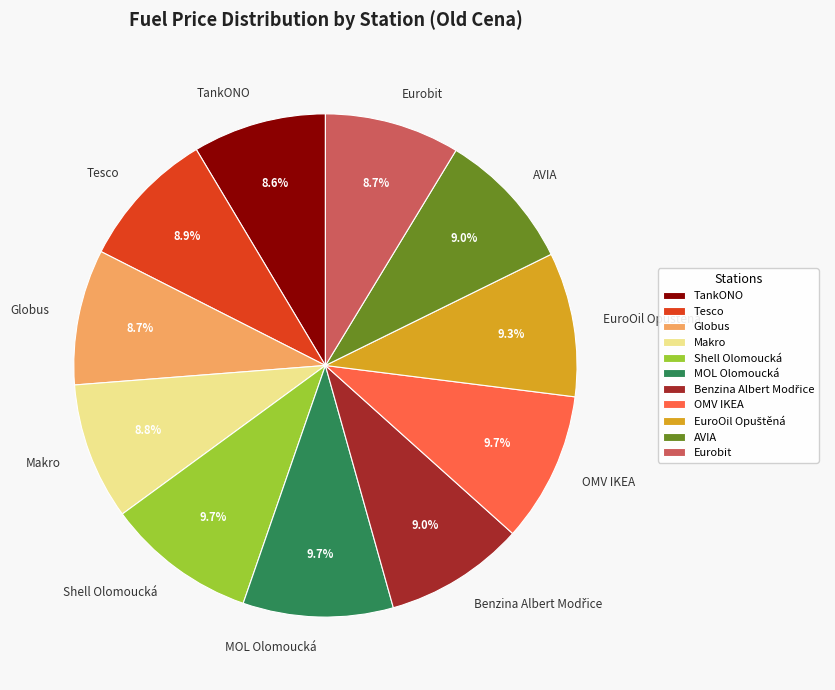

Approximately how many times larger is the value at Tesco compared to TankONO?

1.0